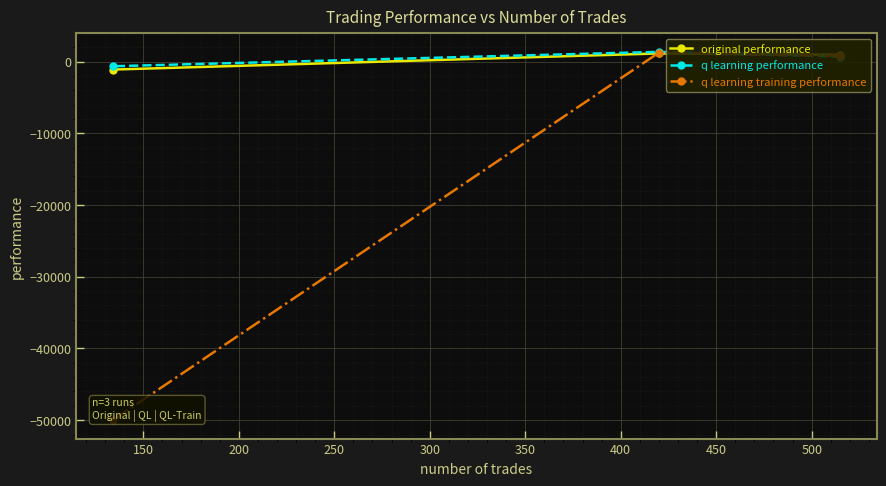

What are all the series names shown in the legend?

original performance, q learning performance, q learning training performance